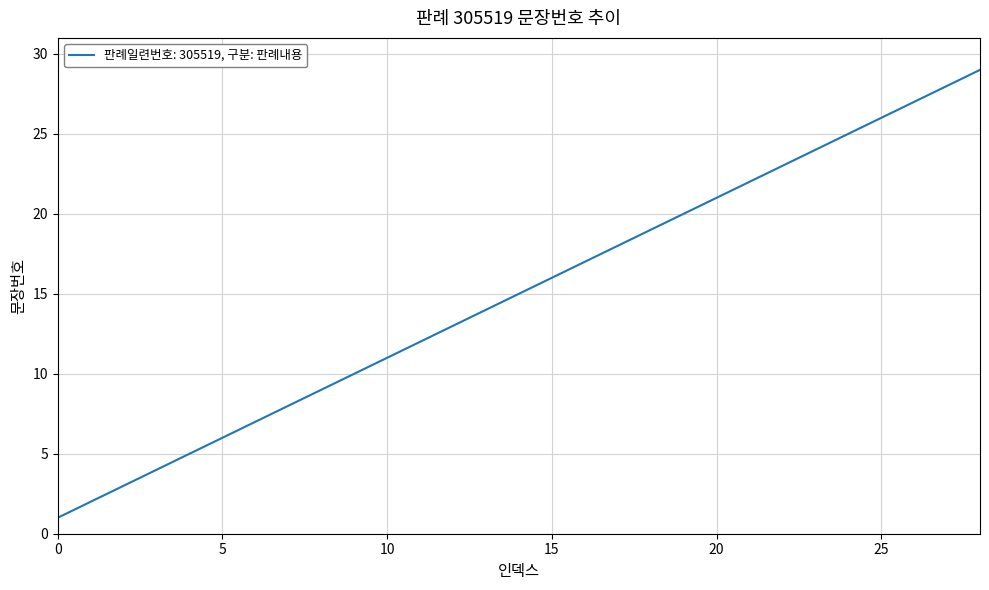

Reading left to right, list all the values displayed in this chart.

1	2	3	4	5	6	7	8	9	10	11	12	13	14	15	16	17	18	19	20	21	22	23	24	25	26	27	28	29